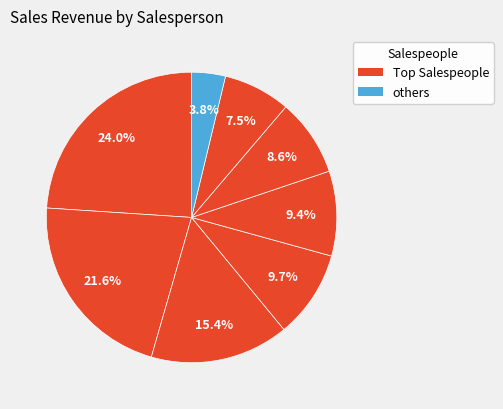

How many slices are in this pie chart?

8